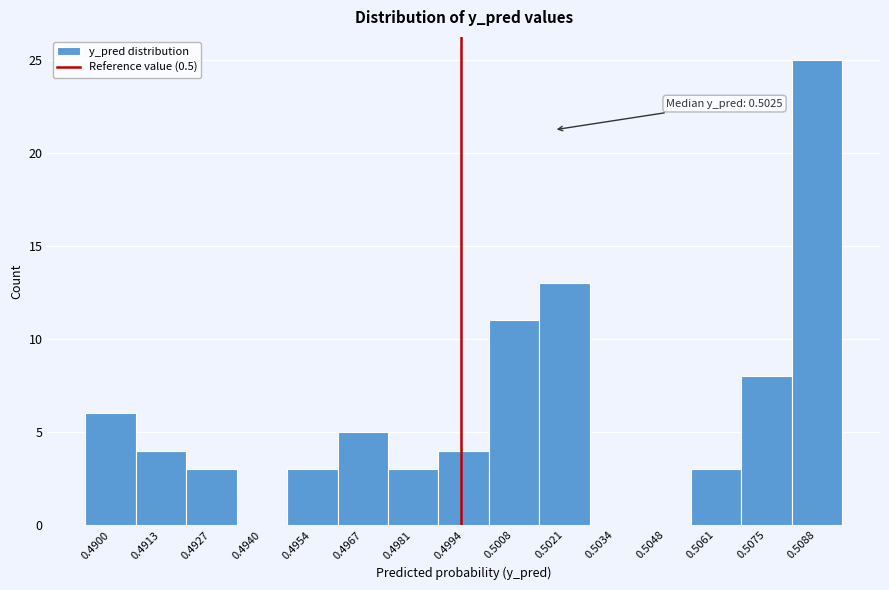

Reading left to right, extract all data points from this chart.

0.4900=6	0.4913=4	0.4927=3	0.4940=0	0.4954=3	0.4967=5	0.4981=3	0.4994=4	0.5008=11	0.5021=13	0.5034=0	0.5048=0	0.5061=3	0.5075=8	0.5088=25